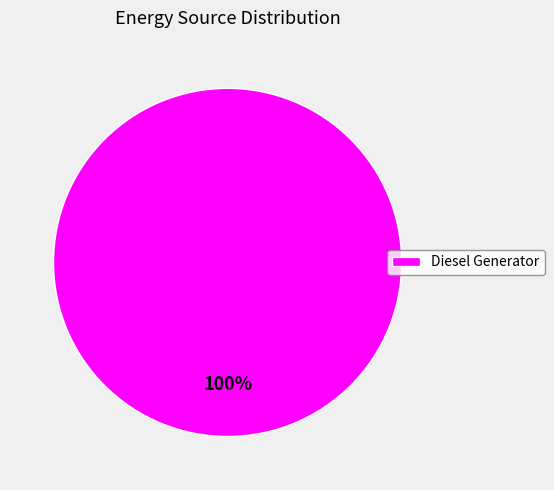

To the nearest percent, what portion does Diesel Generator represent?

100%